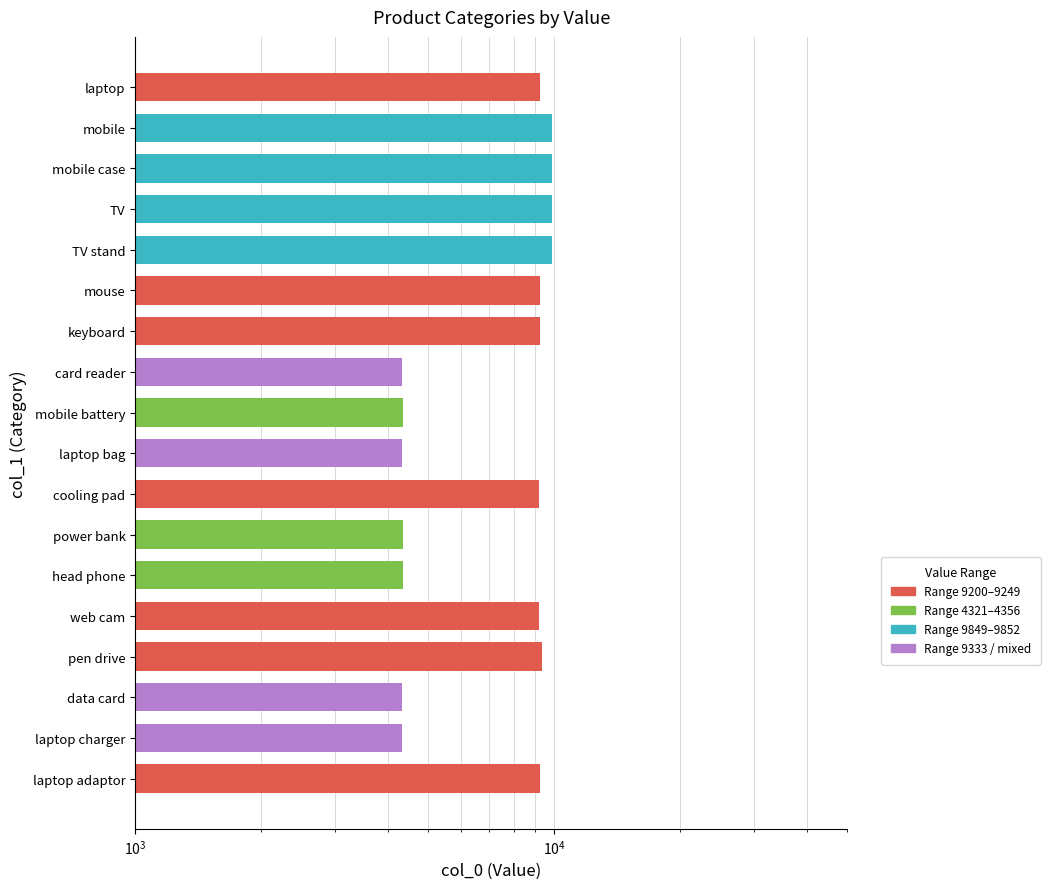

How many bars are there in total?

18